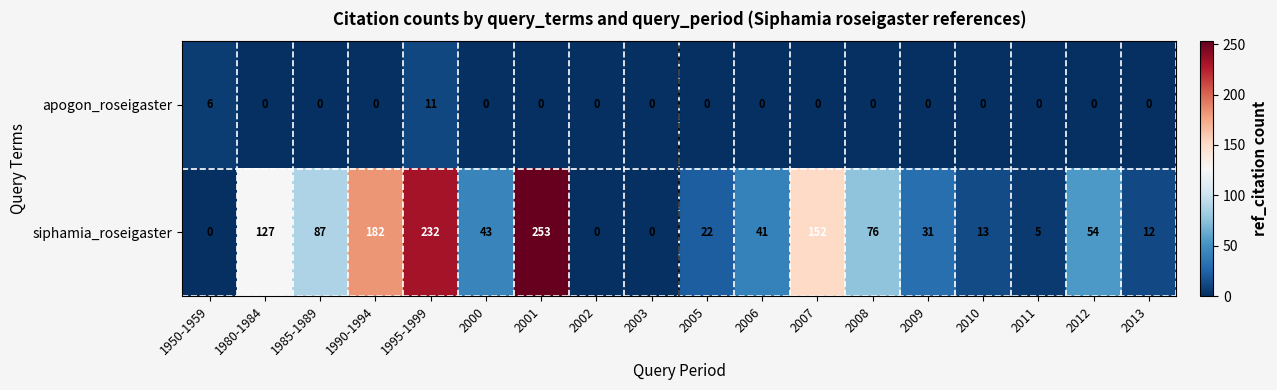

Which label corresponds to the largest value in the chart?

2001